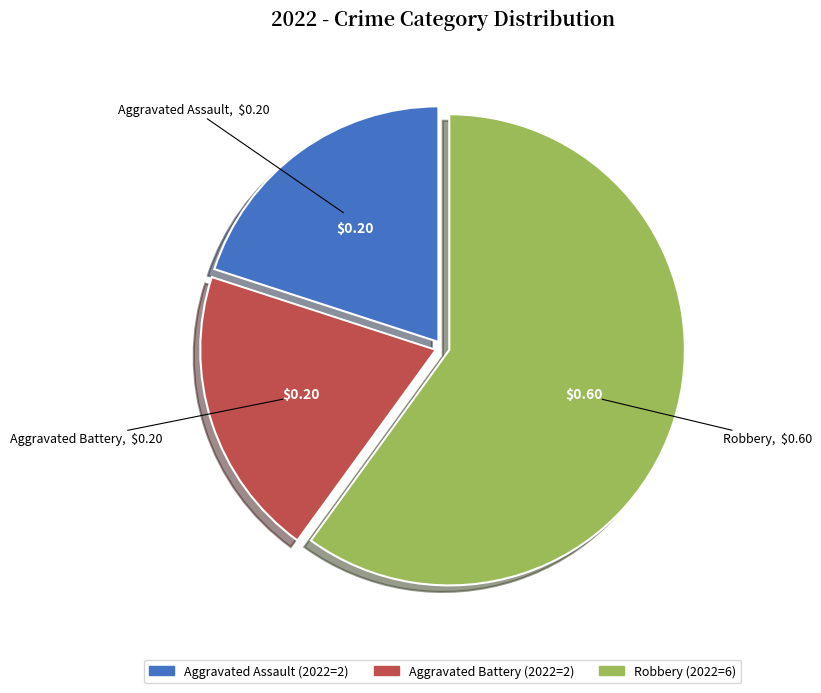

Is it true that Aggravated Battery is 14% of the pie?

False